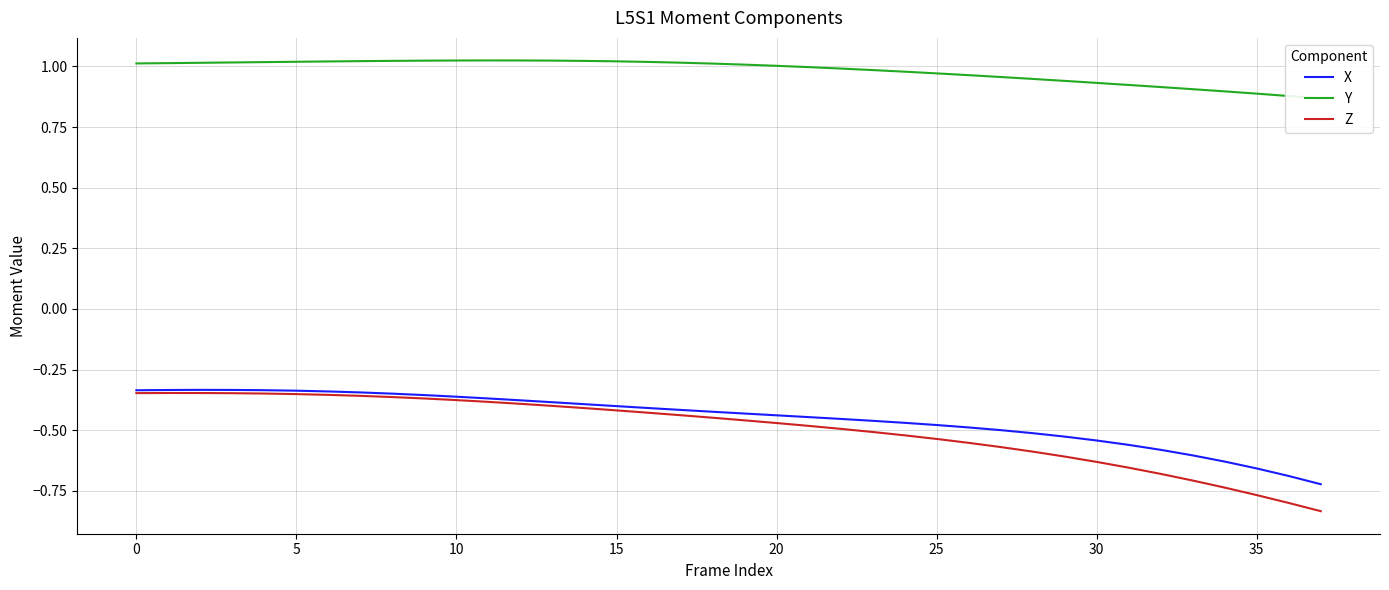

True or false: Z and X cross at least once.

False